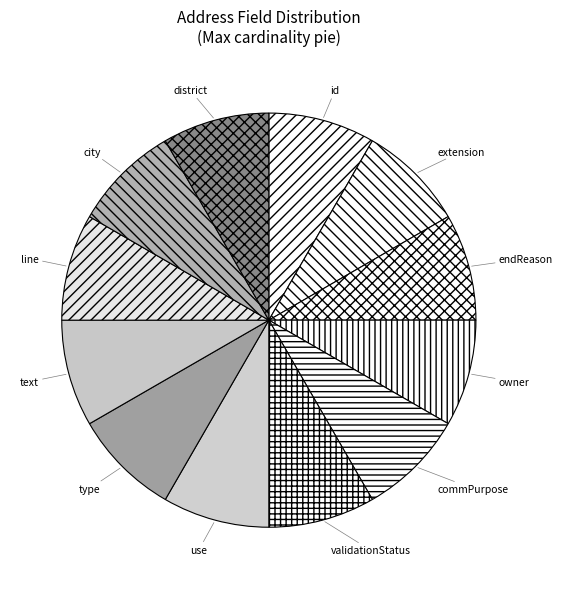

Do use and text together represent more than half of the pie?

No